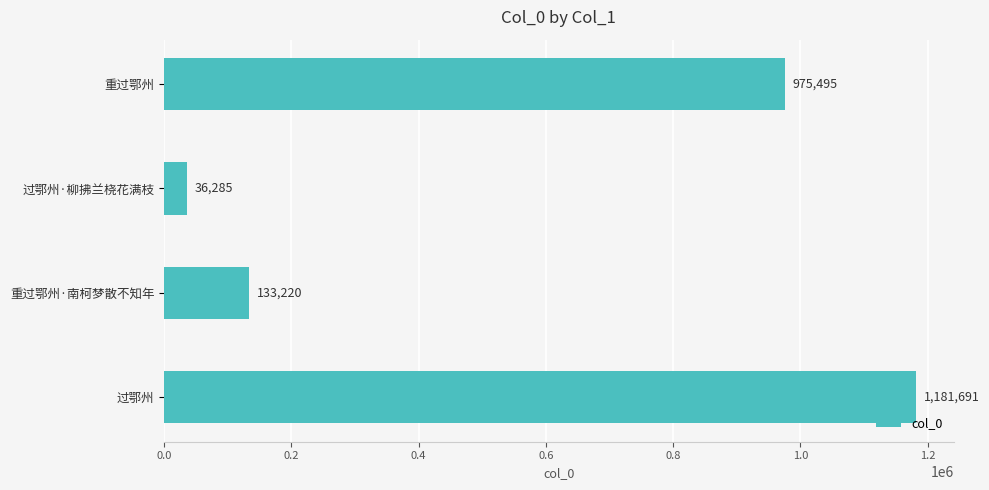

At which label is the value closest to 608988?

重过鄂州